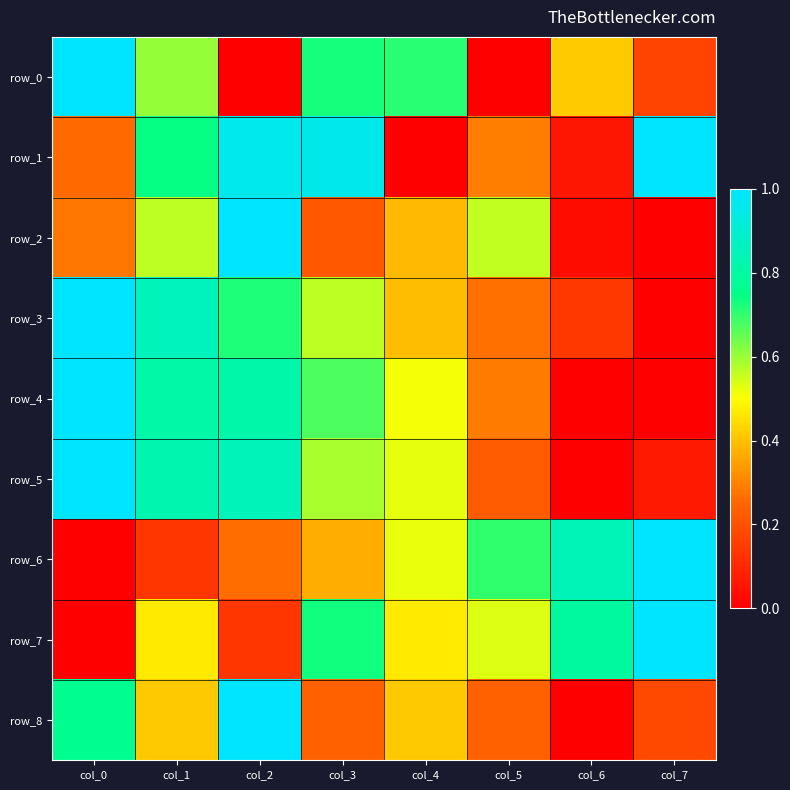

What is the sum of the row_7 values at col_2 and col_3?

0.9